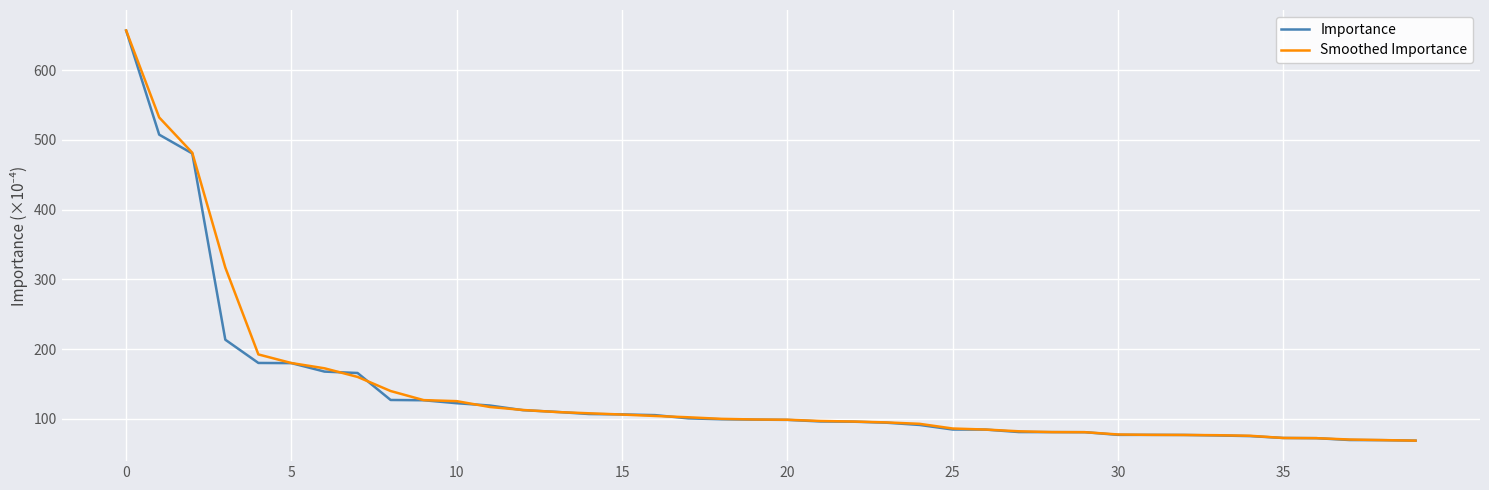

What is the maximum value for Importance?

656.7